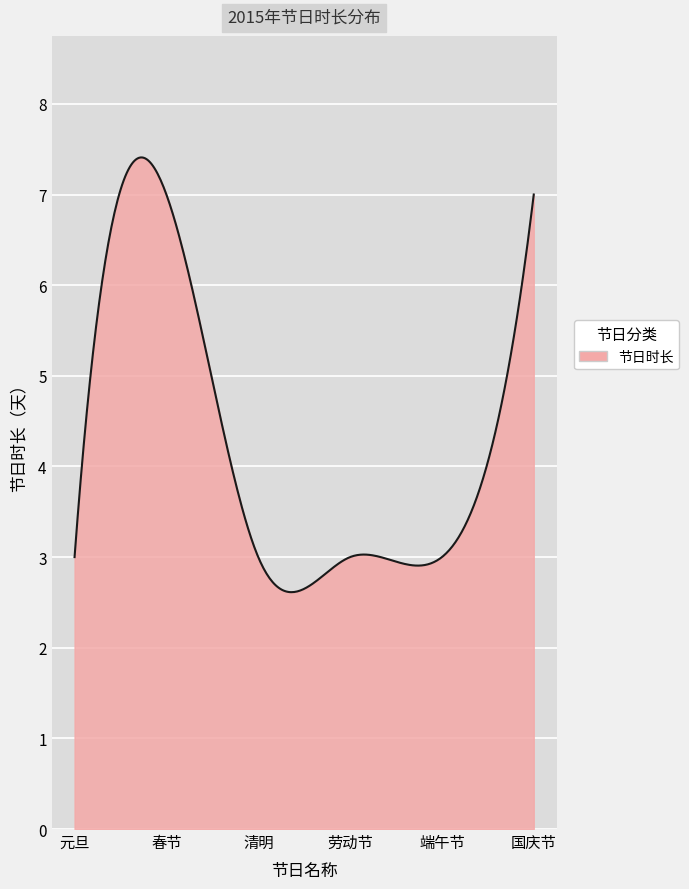

What is the difference between the maximum and minimum values?

4.8